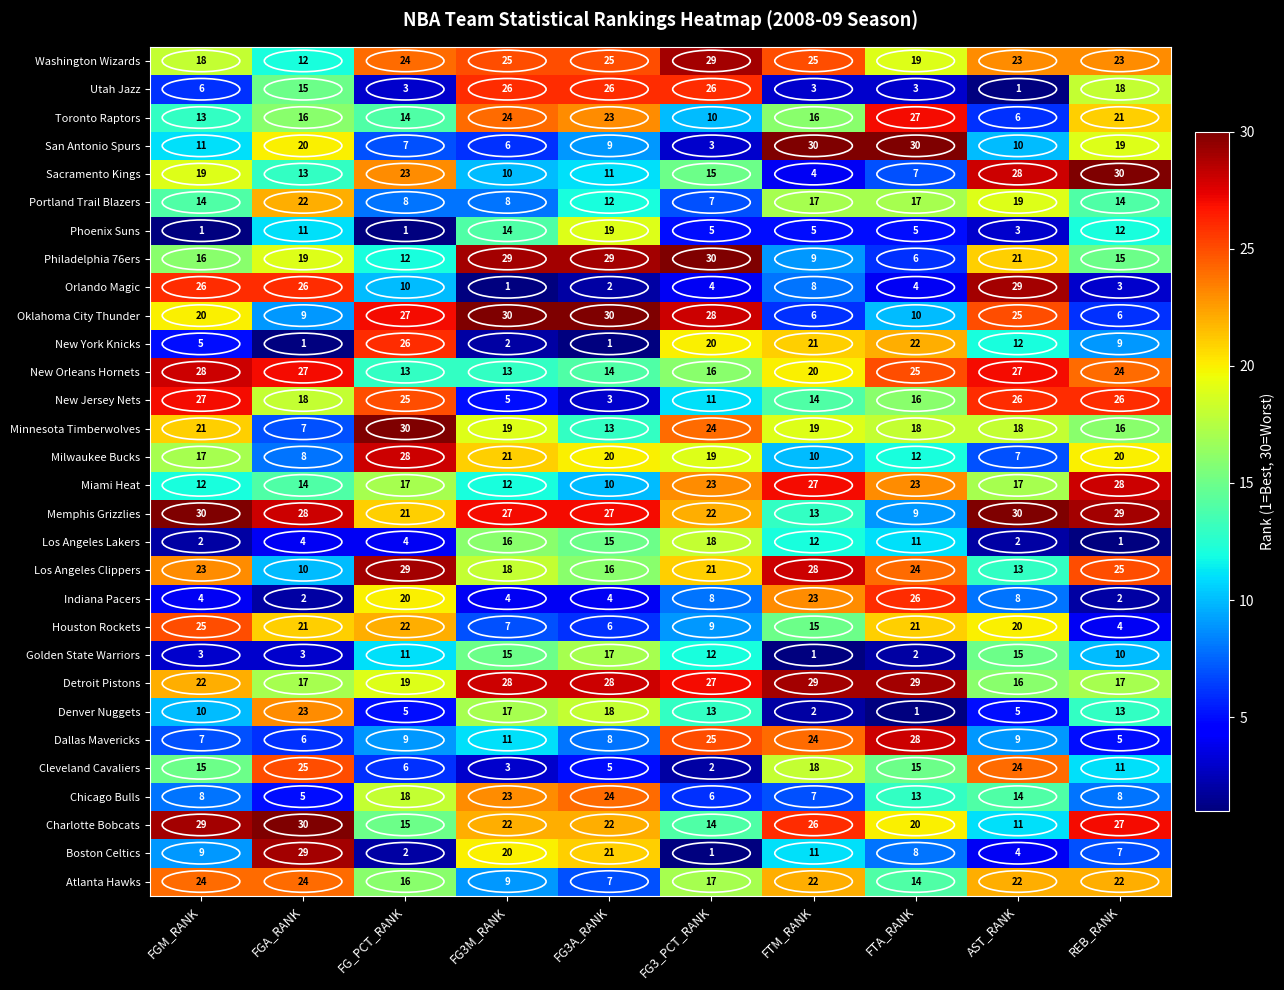

What is the total value across all series at AST_RANK?

465